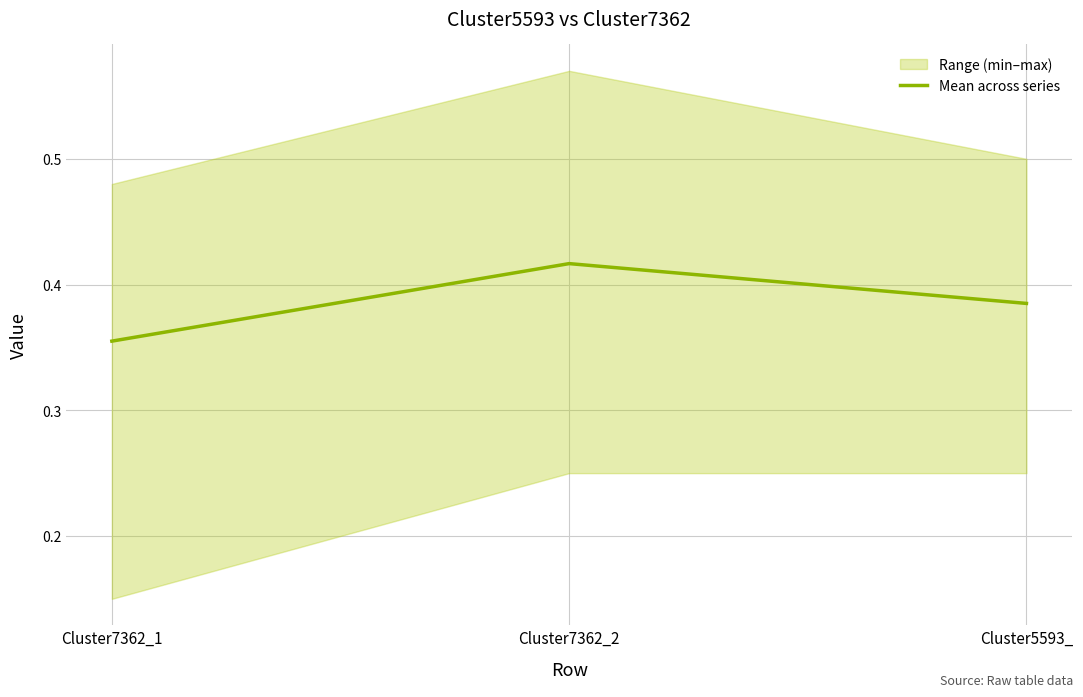

How many values are between 0 and 1?

3